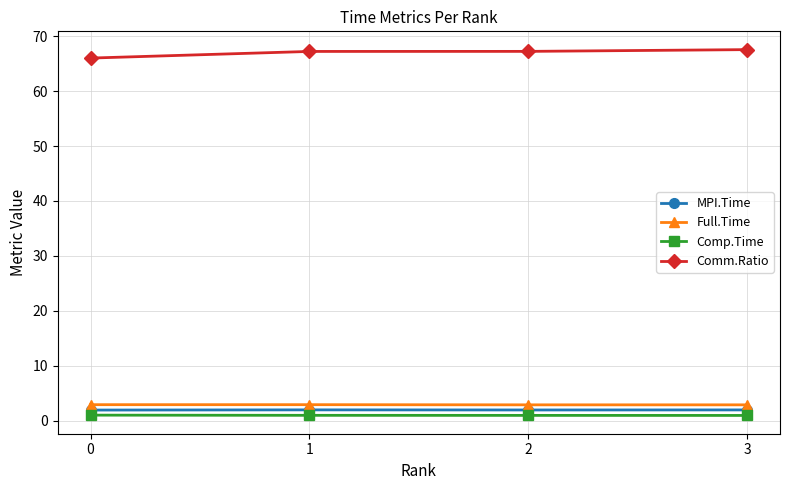

What value does the MPI.Time series have at 2?

1.9